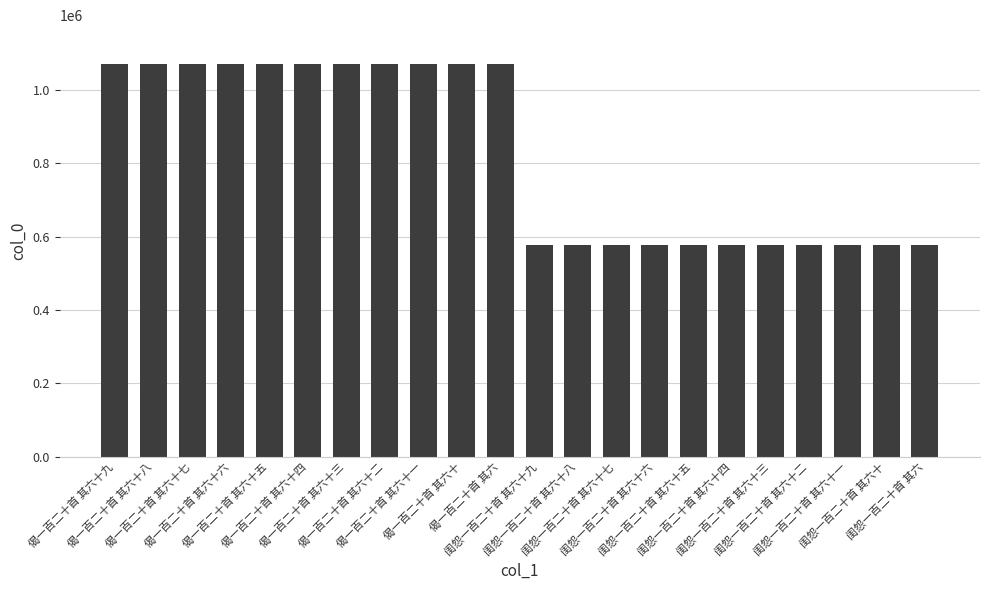

What is the difference between the maximum and minimum values?

492955